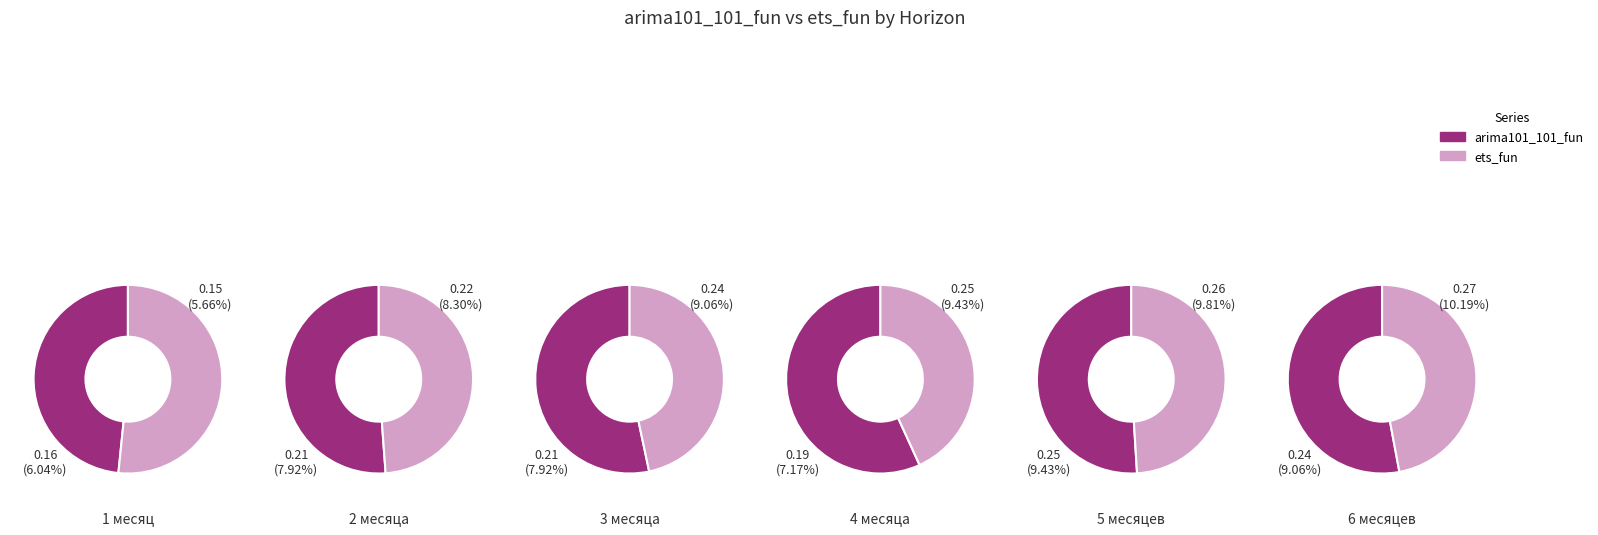

How many segments does this pie chart have?

6